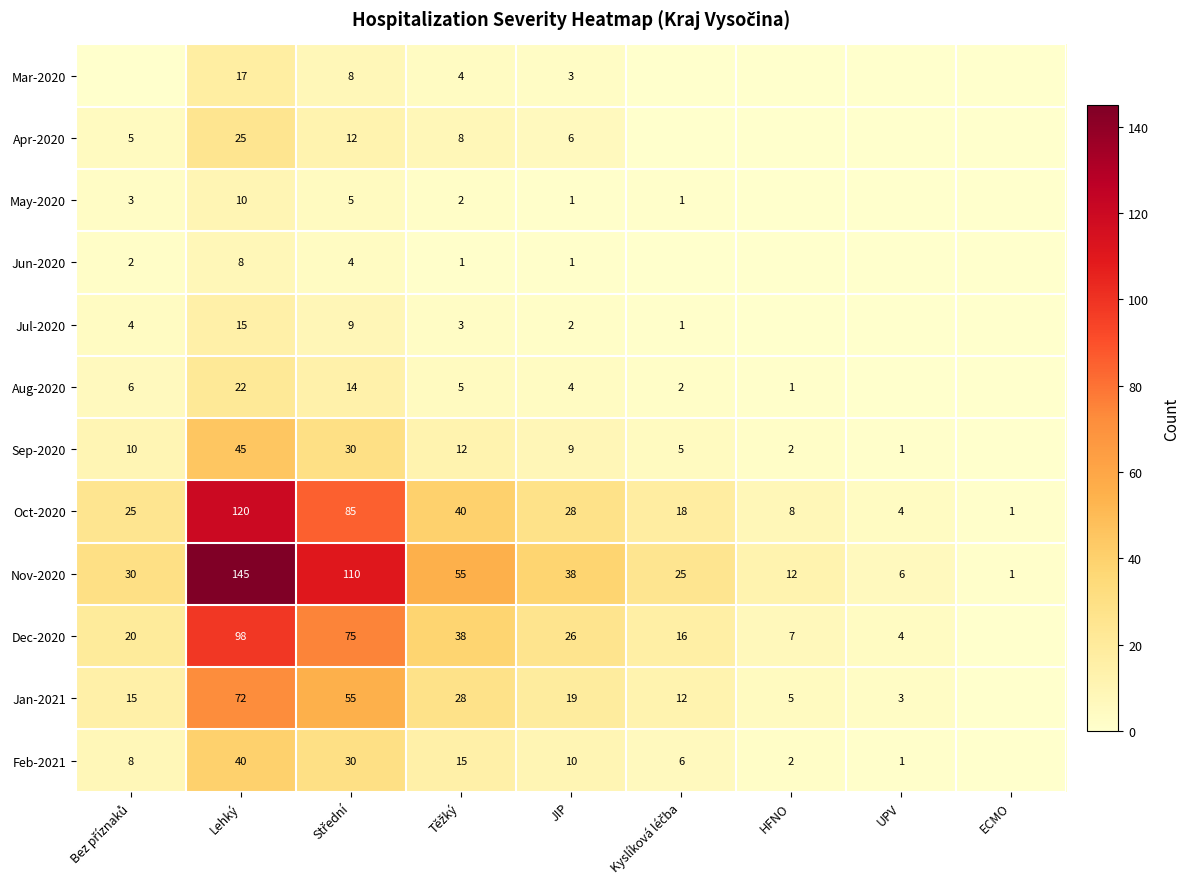

The Jan-2021 series shows 1 at UPV. True or false?

False